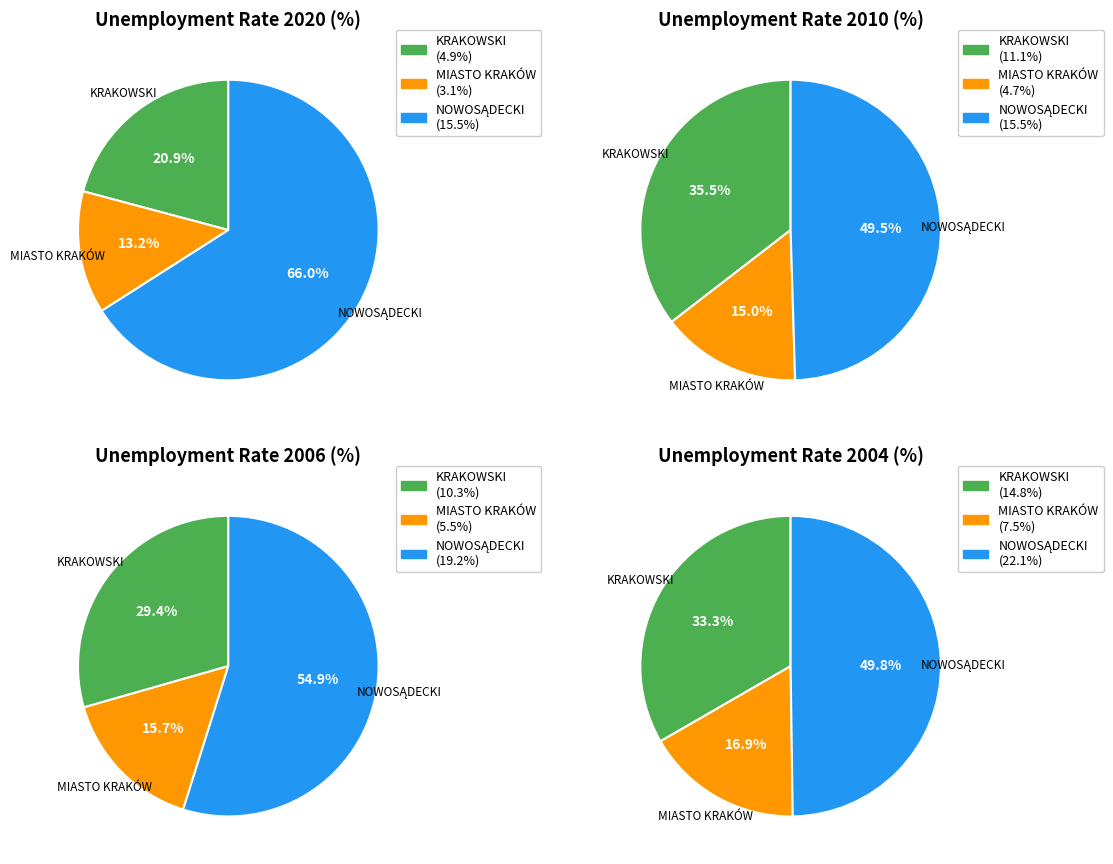

Which slice is the largest?

PODREGION NOWOSĄDECKI